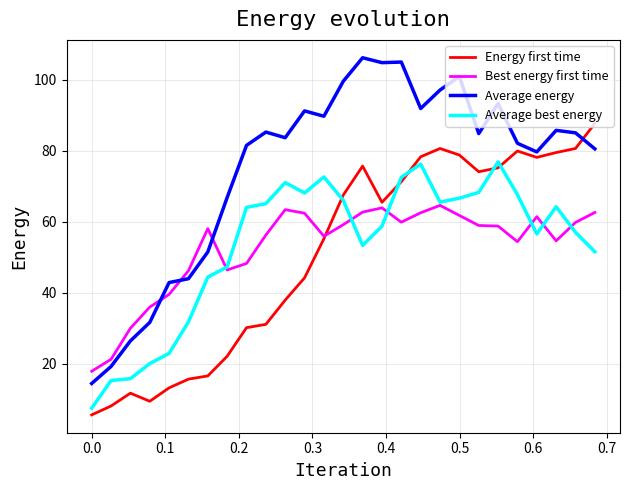

What is the smallest value displayed?

5.5